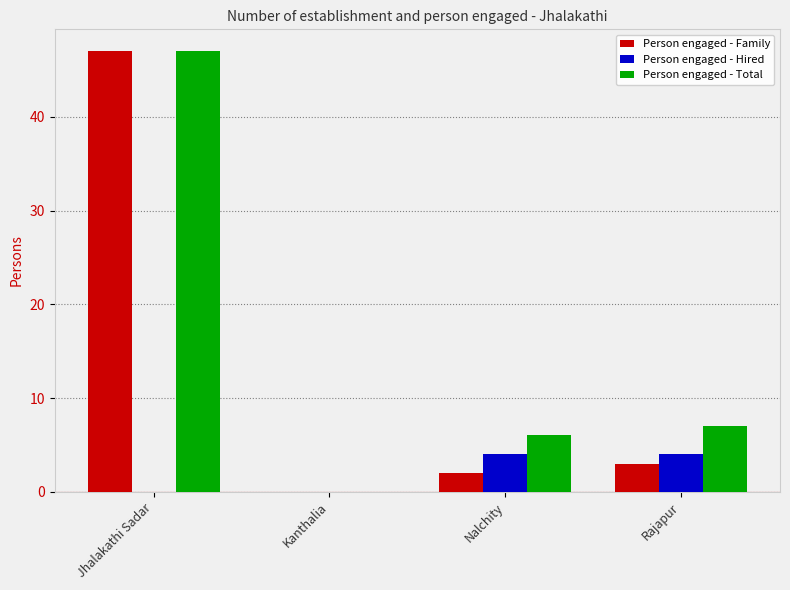

The Person engaged - Hired series shows 0 at Jhalakathi Sadar. True or false?

True